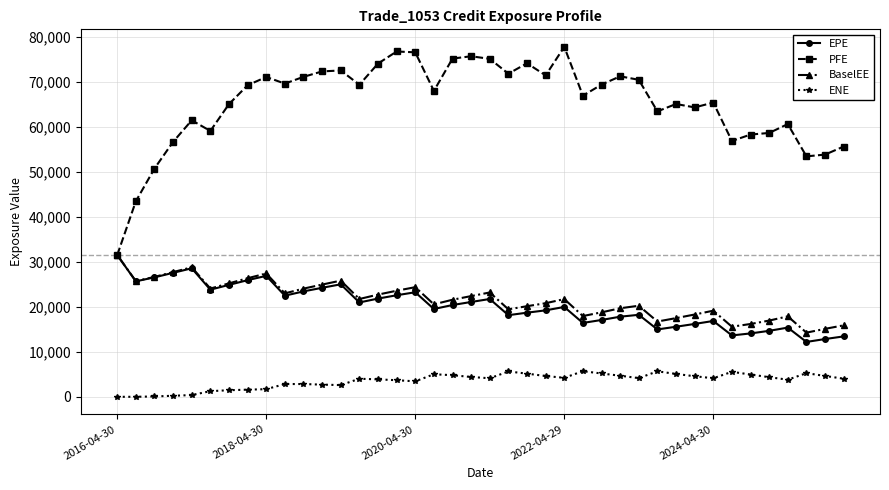

True or false: EPE and ENE cross at least once.

False